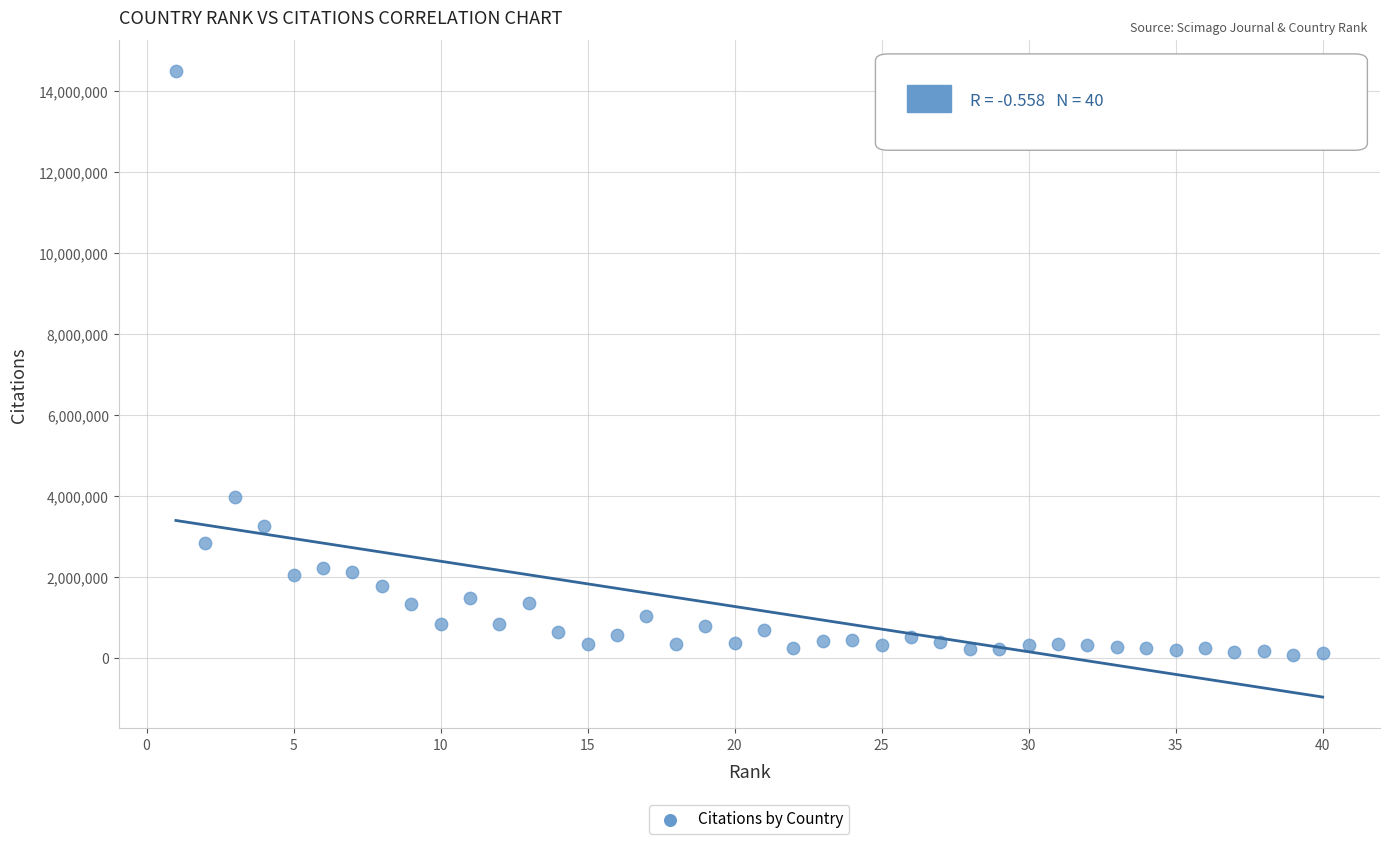

What is the range of Y values (max minus min)?

14399117